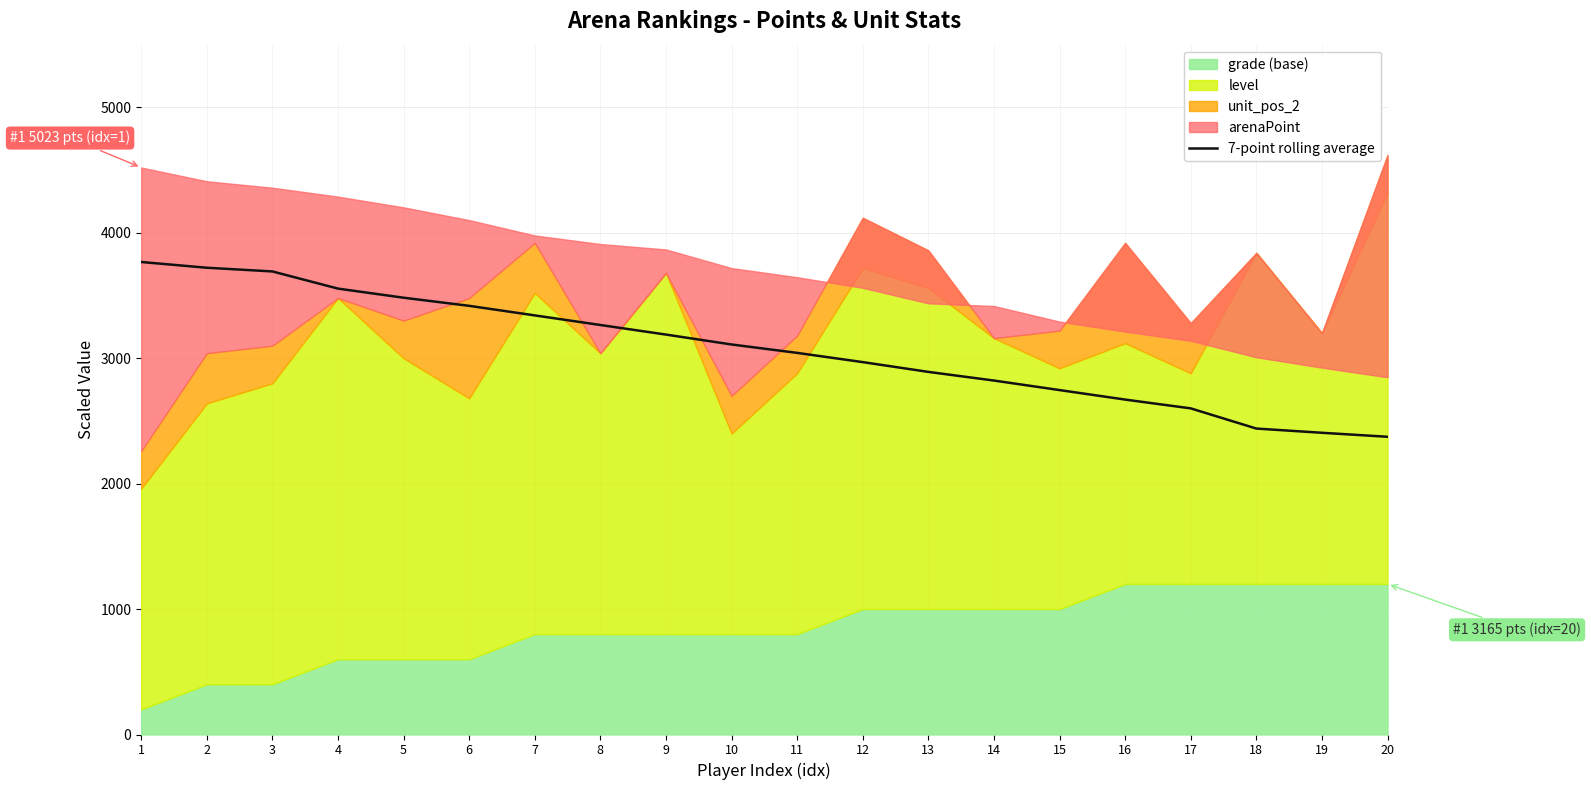

Rank the categories by value from lowest to highest.

20, 19, 18, 17, 16, 15, 14, 13, 12, 11, 10, 9, 8, 7, 6, 5, 4, 3, 2, 1